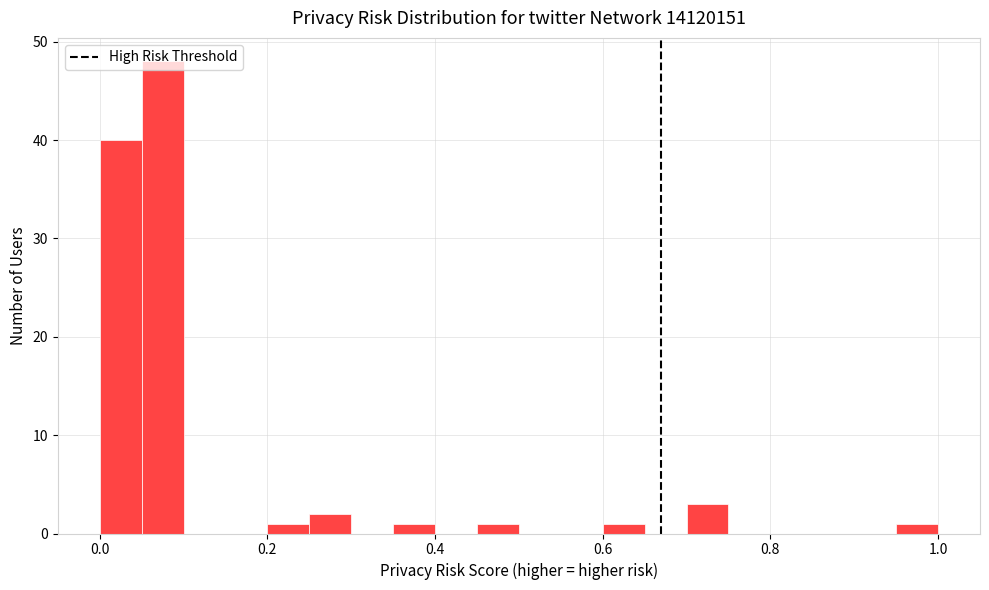

Around what value on the x-axis is the tallest bar? Give the approximate position of its centre, as read against the axis.

0.08